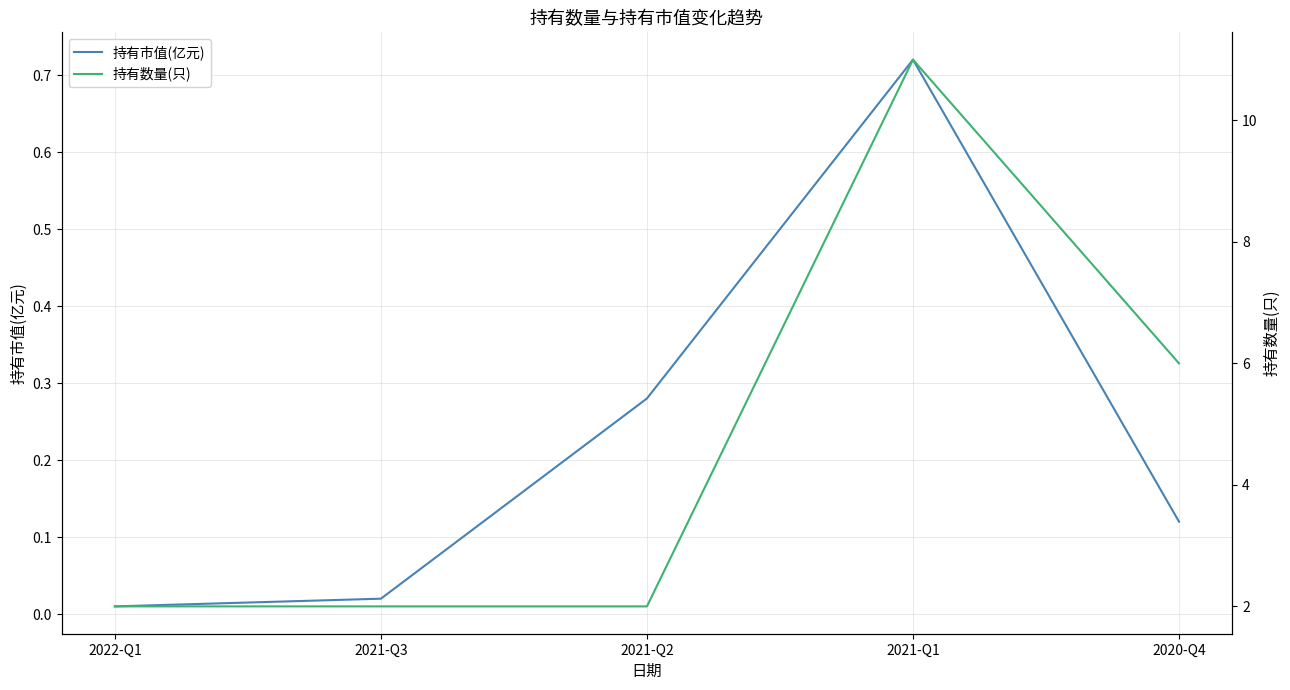

What is the sum of all 持有市值(亿元) values?

1.1